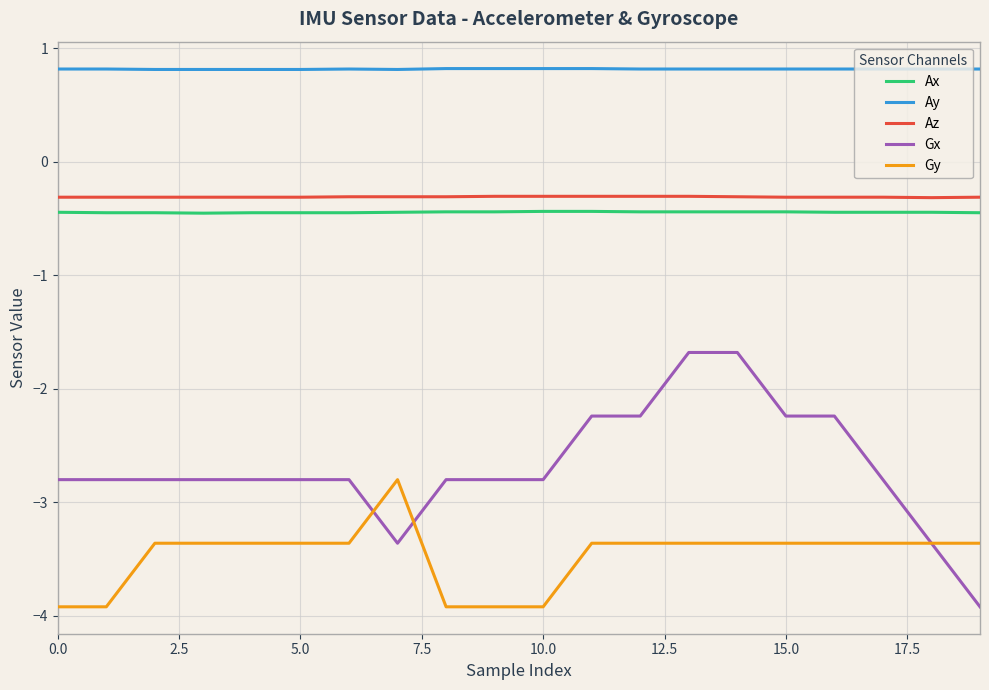

What is the lowest value of the Ay series?

0.8